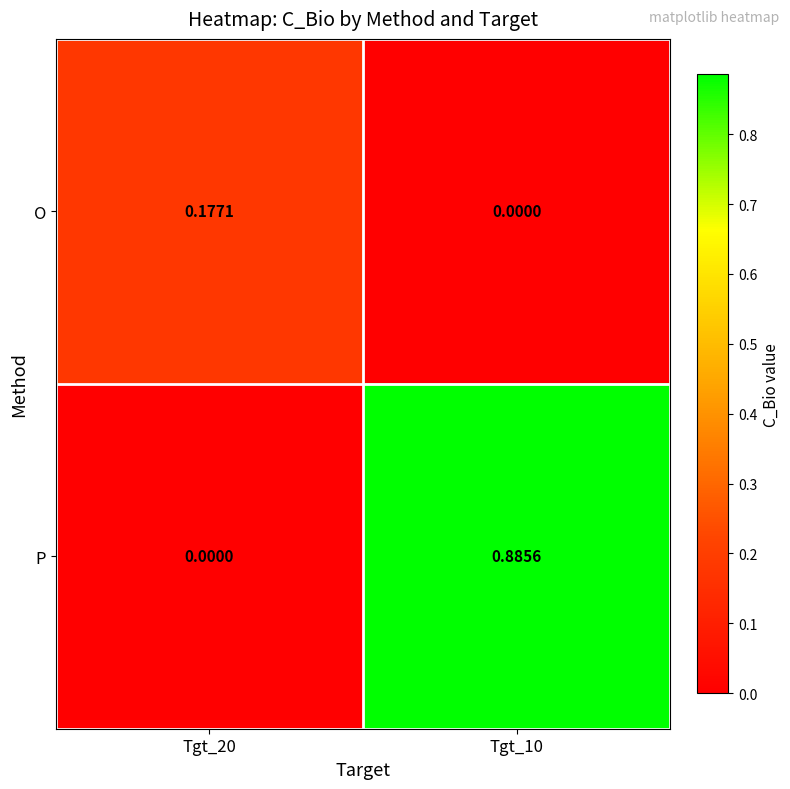

Which series has the largest total across all categories?

P